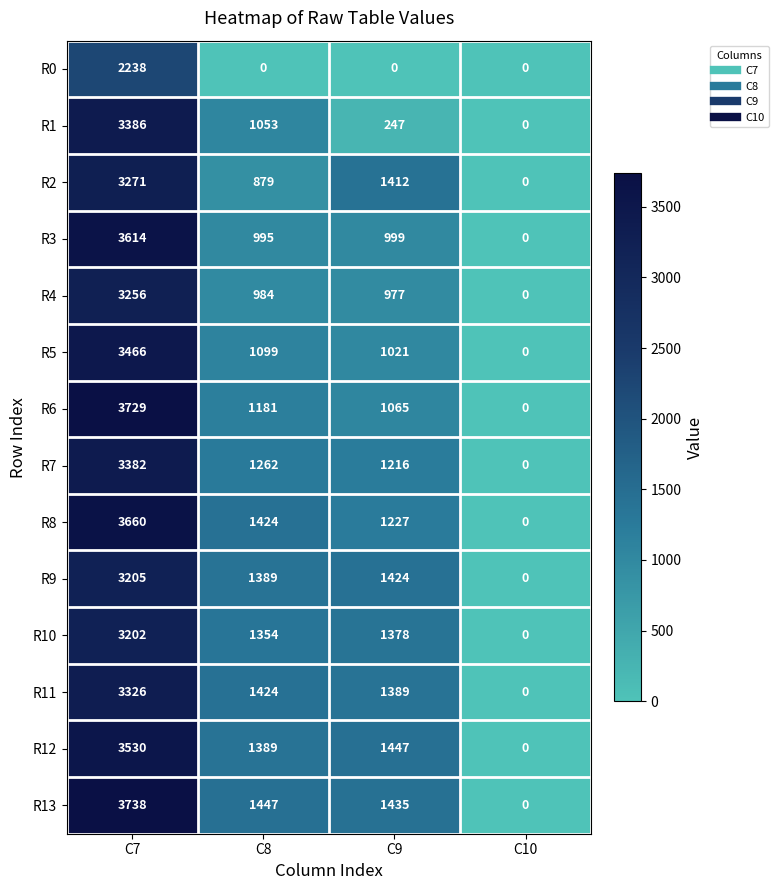

The value of R8 at C8 is 2462. True or false?

False